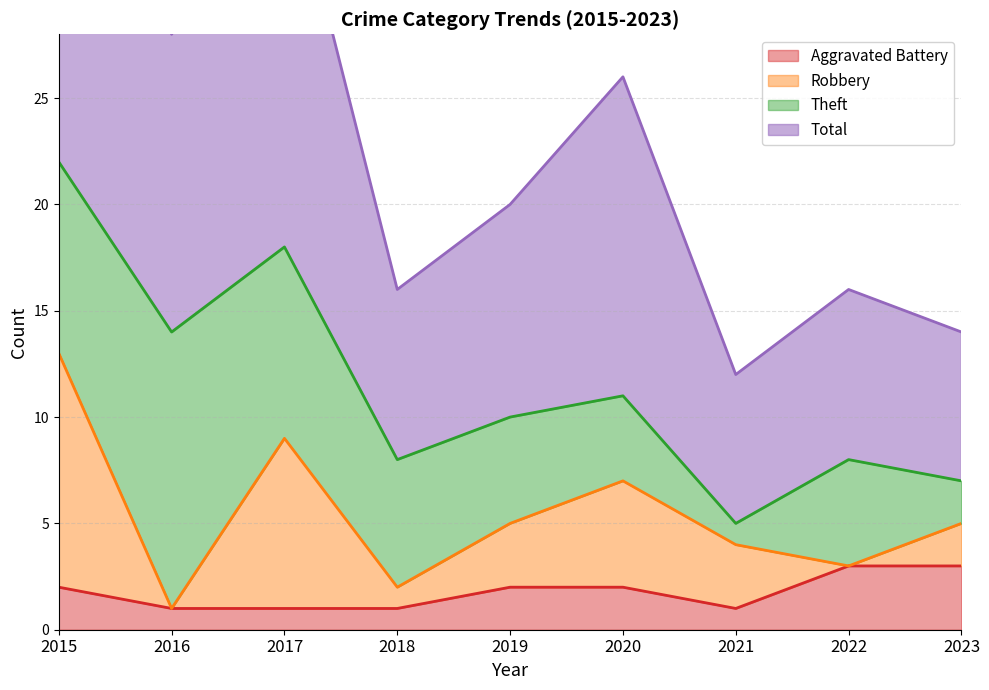

In Total, how many points are lower than both neighbors (excluding endpoints)?

3